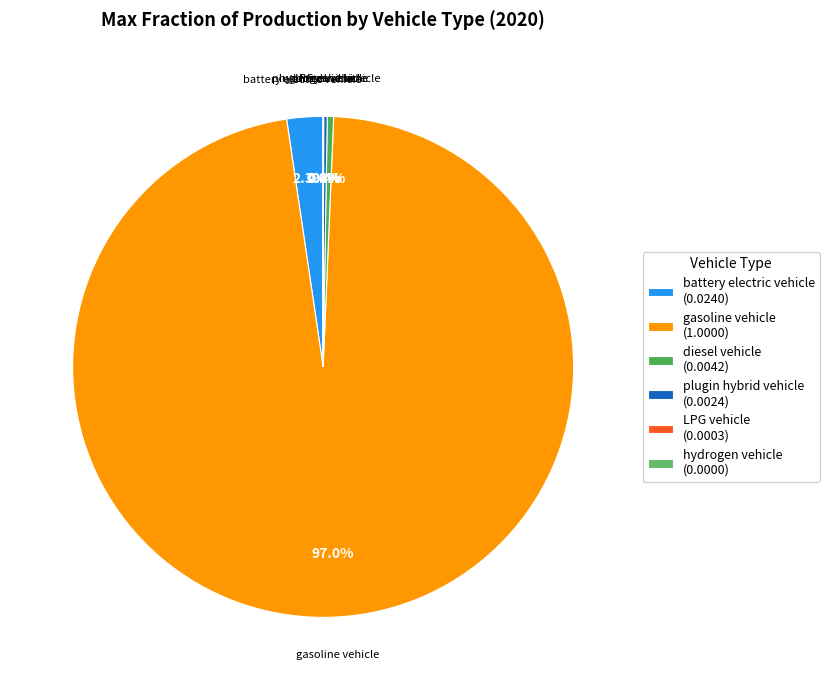

Is there a majority slice in this chart?

Yes